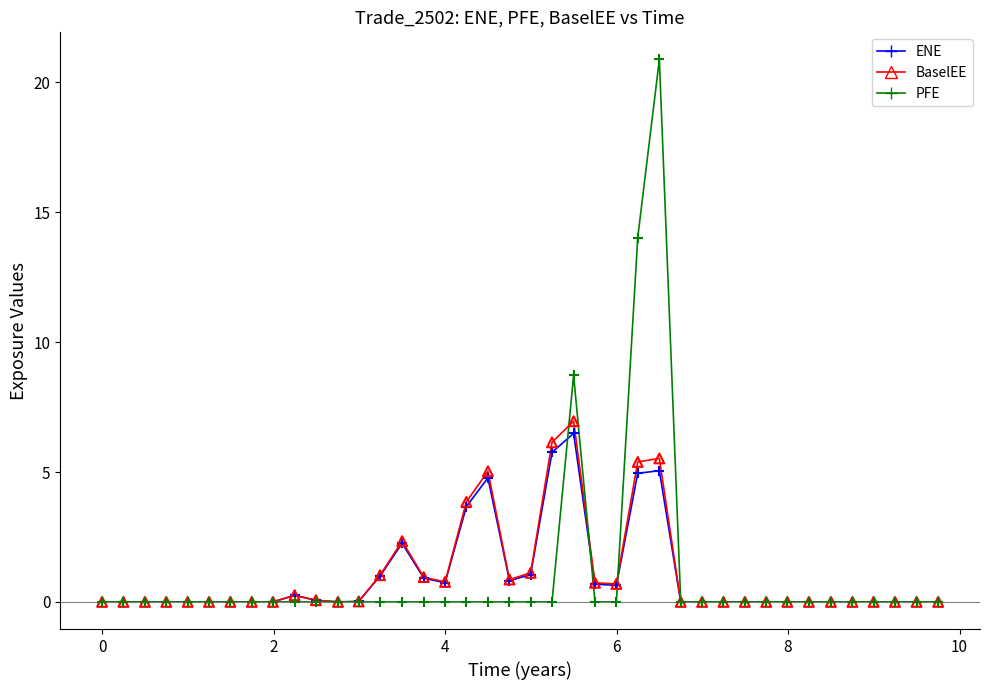

Which series has the largest range (max minus min)?

PFE